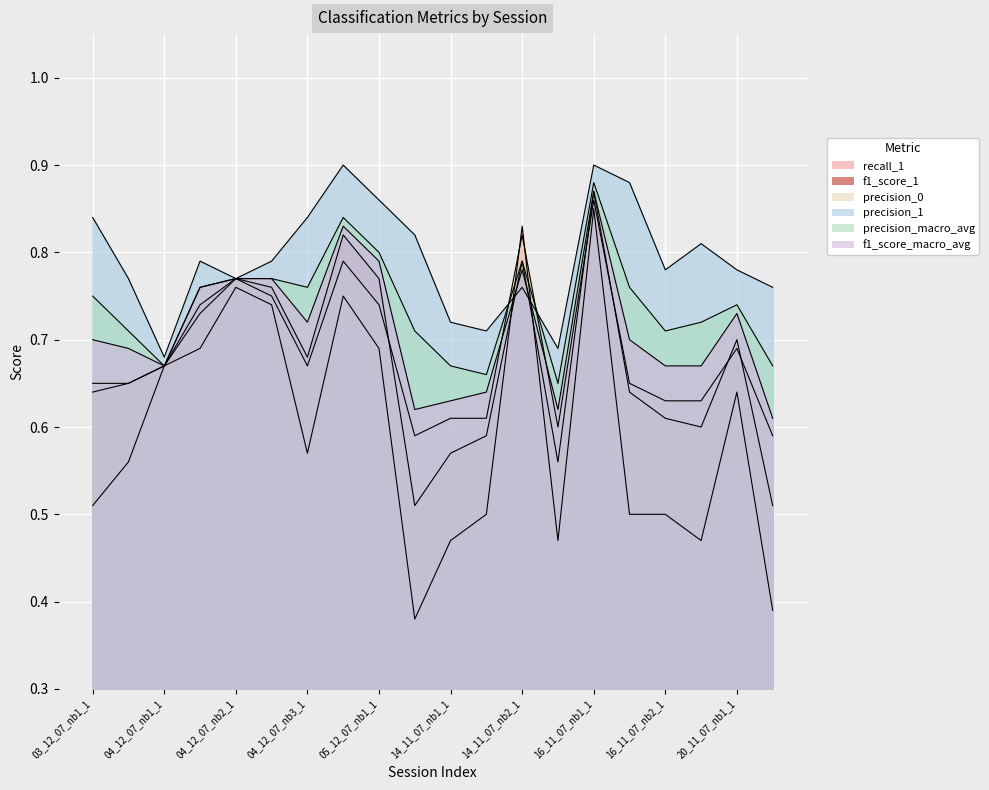

What is the difference between the maximum and second lowest values in the precision_0 series?

0.3